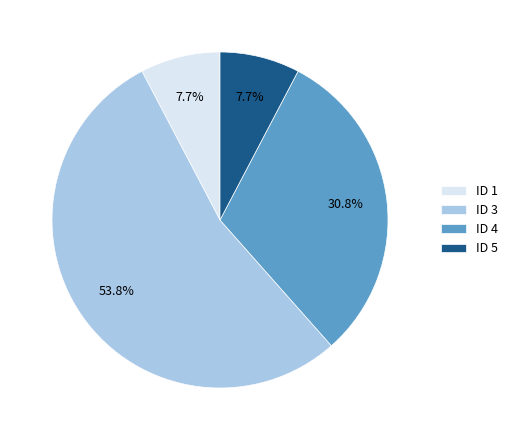

Which category accounts for the majority?

ID 3